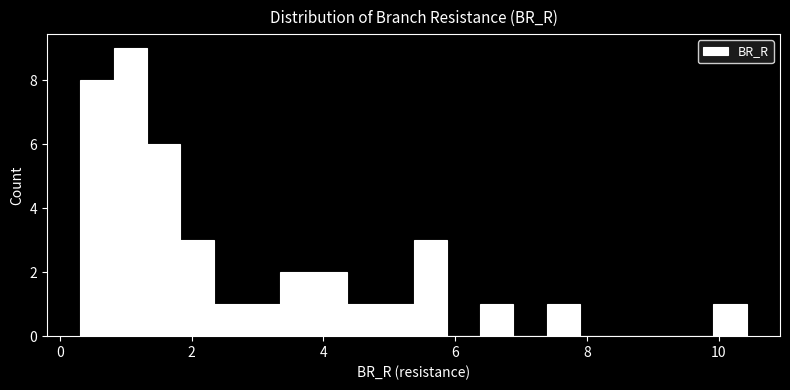

Read against the x-axis, roughly where is the centre of the tallest bar?

1.0